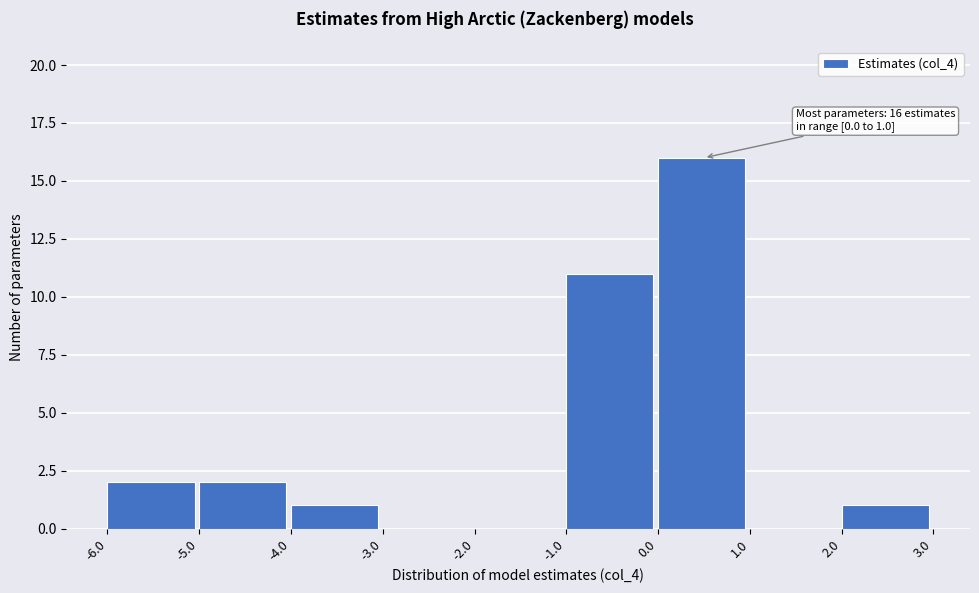

Which range on the x-axis has the tallest bar?

0.0 to 1.0